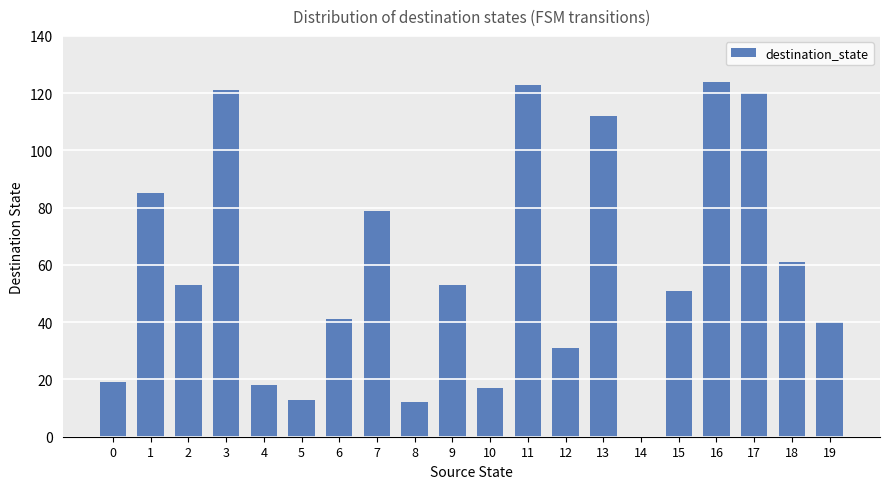

Reading right to left, extract all data points from this chart.

19=40	18=61	17=120	16=124	15=51	14=0	13=112	12=31	11=123	10=17	9=53	8=12	7=79	6=41	5=13	4=18	3=121	2=53	1=85	0=19